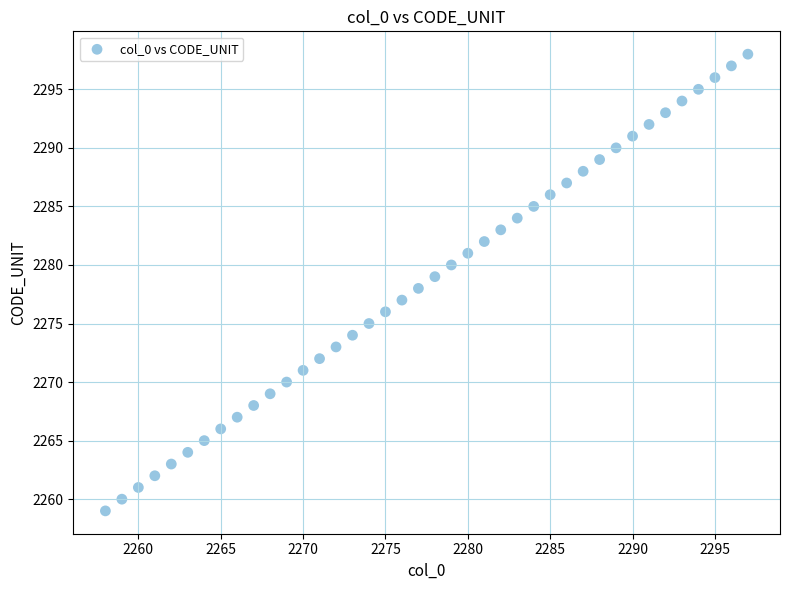

What is the range of X values (max minus min)?

39